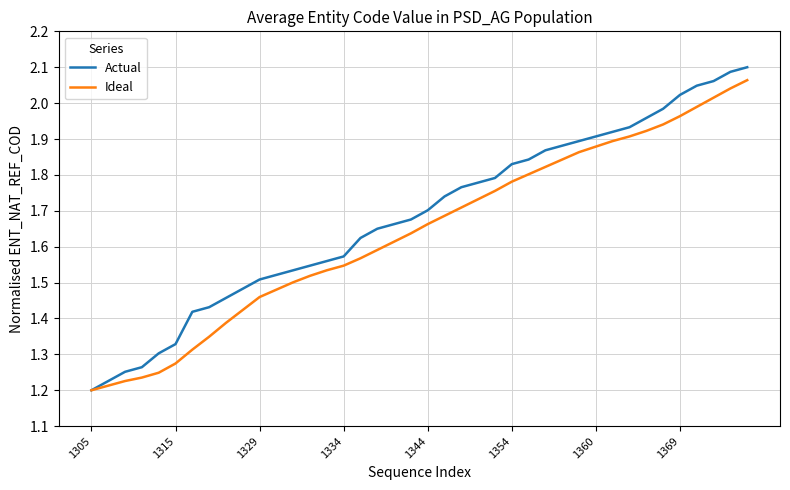

True or false: Actual has more than 1 interior local peaks.

False